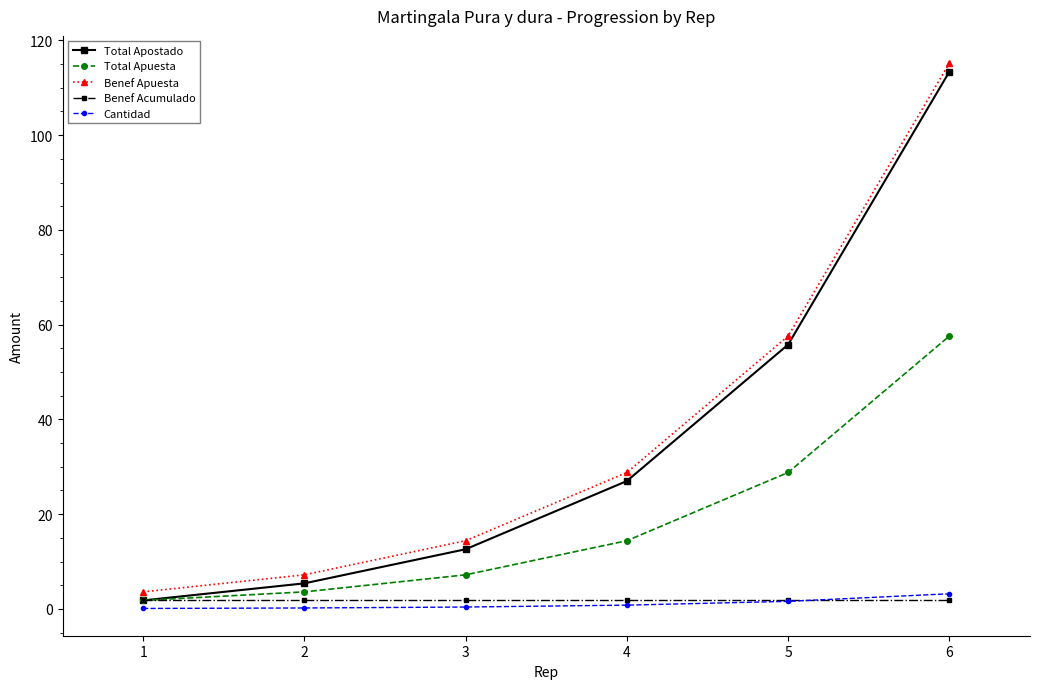

What is the value of the Total Apuesta point at the 5th from the left?

28.8